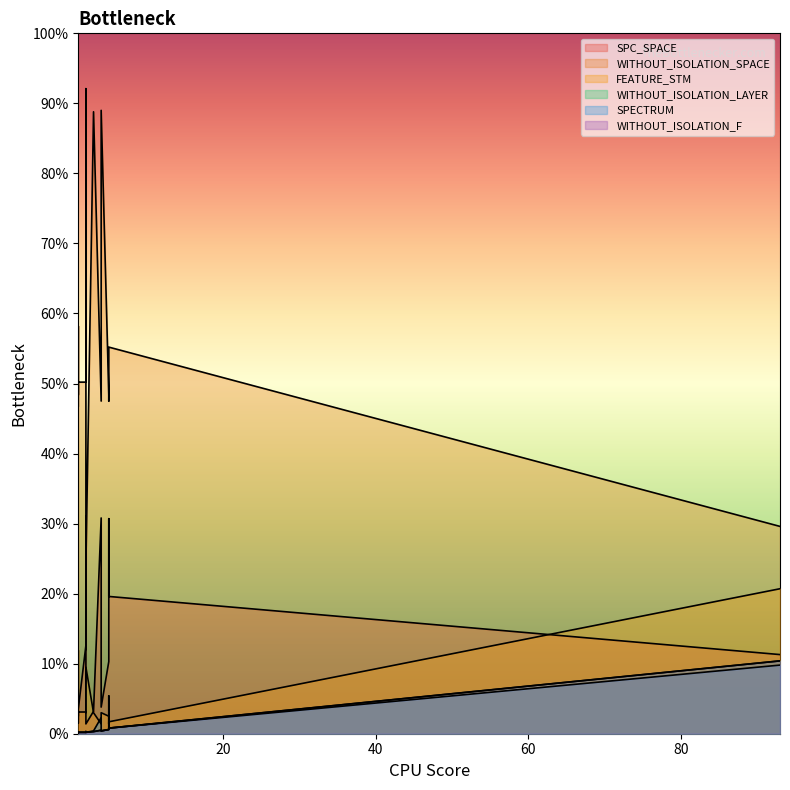

True or false: SPC_SPACE has a value of 148 at 5.

False